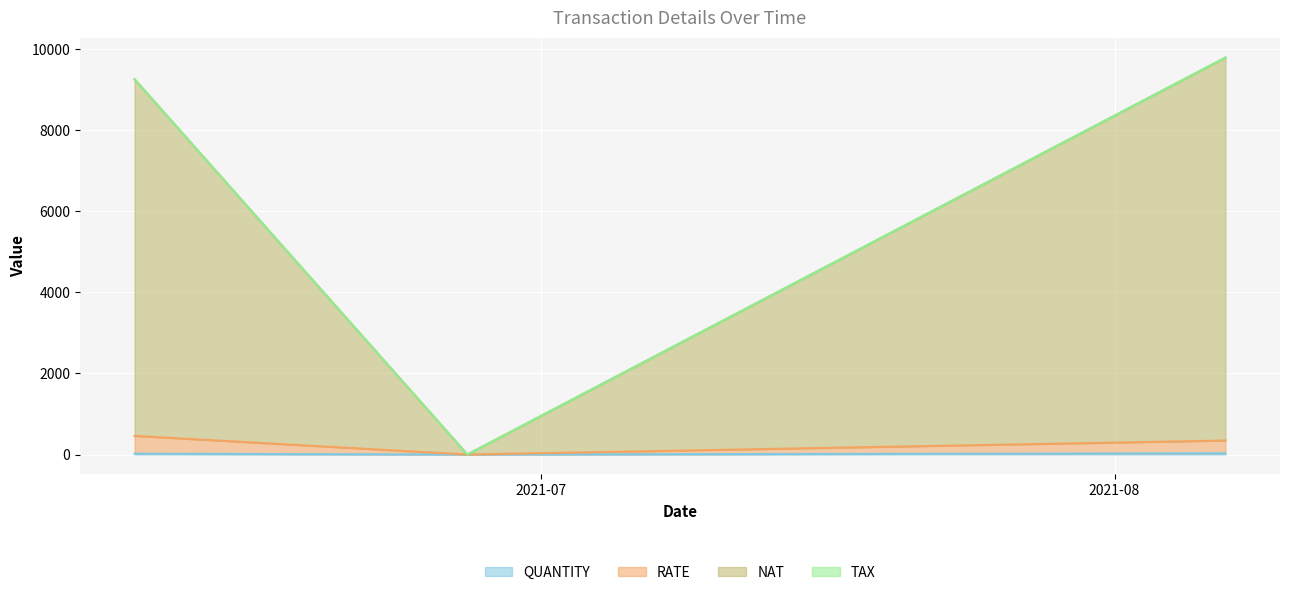

Which category has the highest value across all series?

2021-08-07